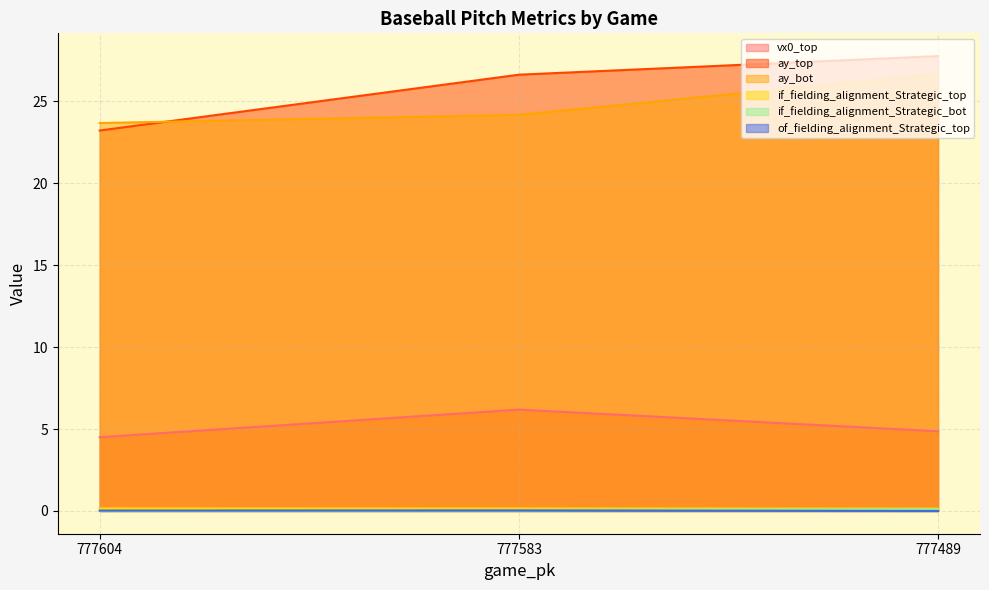

Which series has the largest range (max minus min)?

ay_top